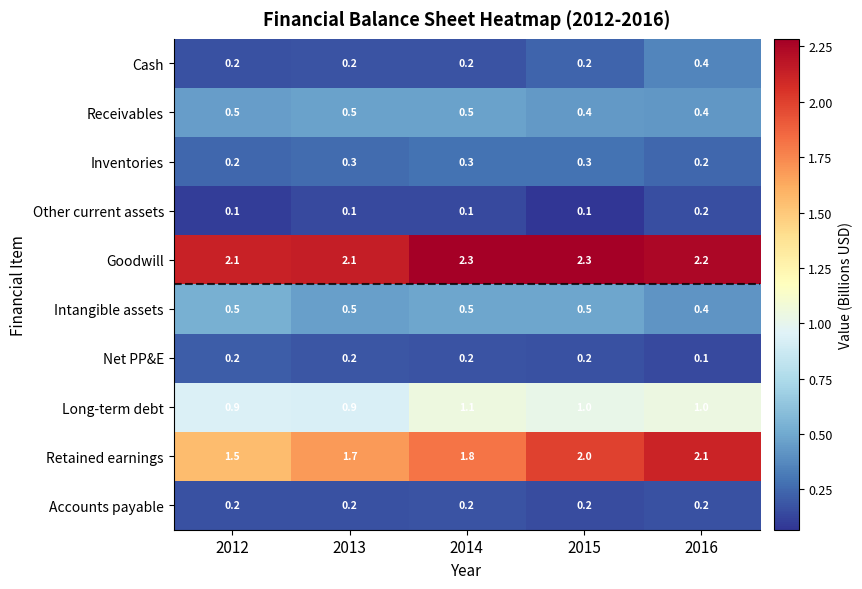

How many series are shown in this chart?

10